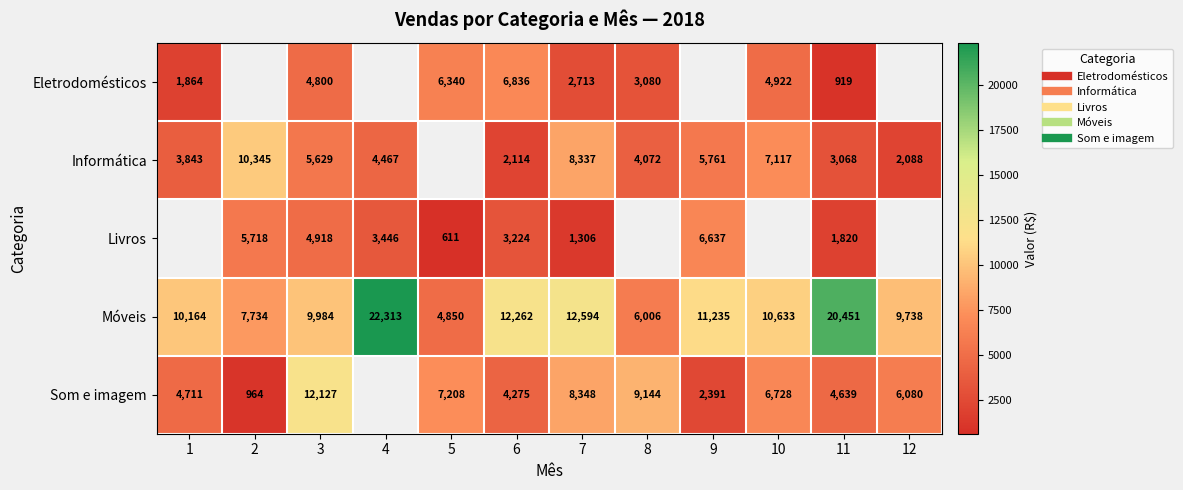

What is the difference between the maximum and minimum values in the Eletrodomésticos series?

5917.0